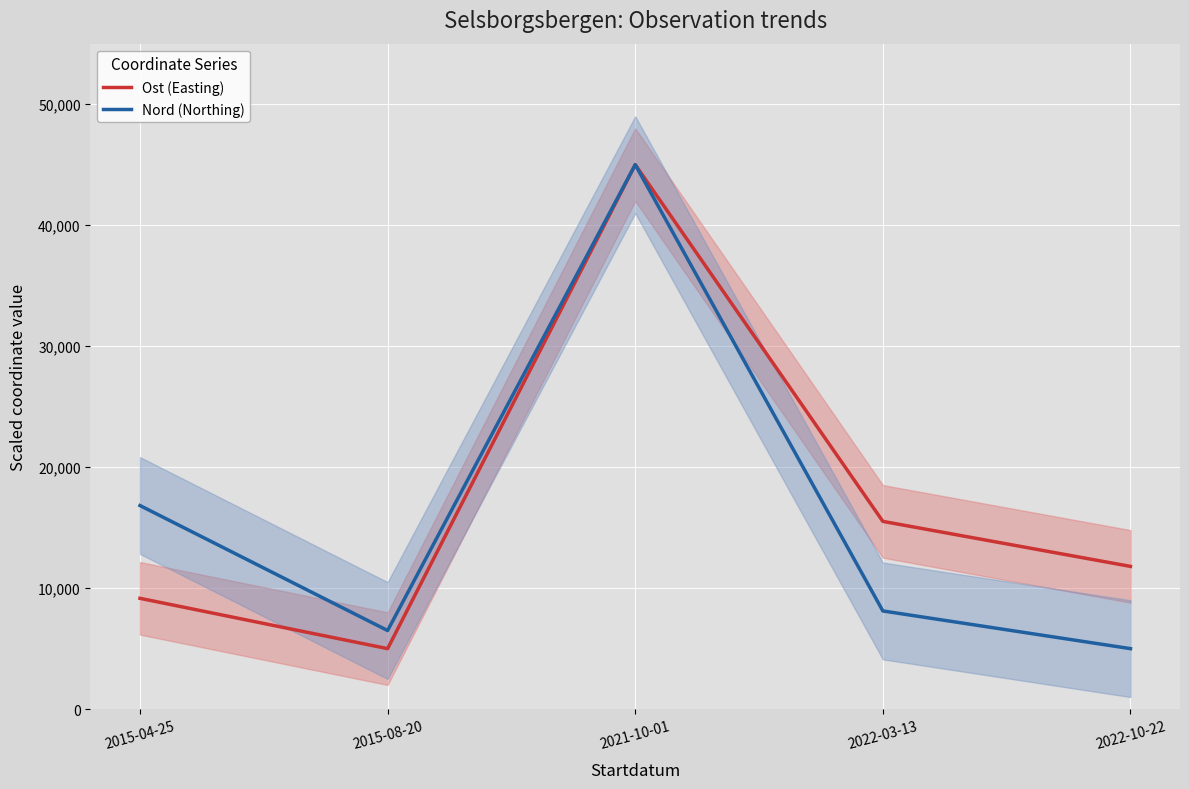

Between 2022-03-13 and 2015-04-25, which is larger?

2022-03-13